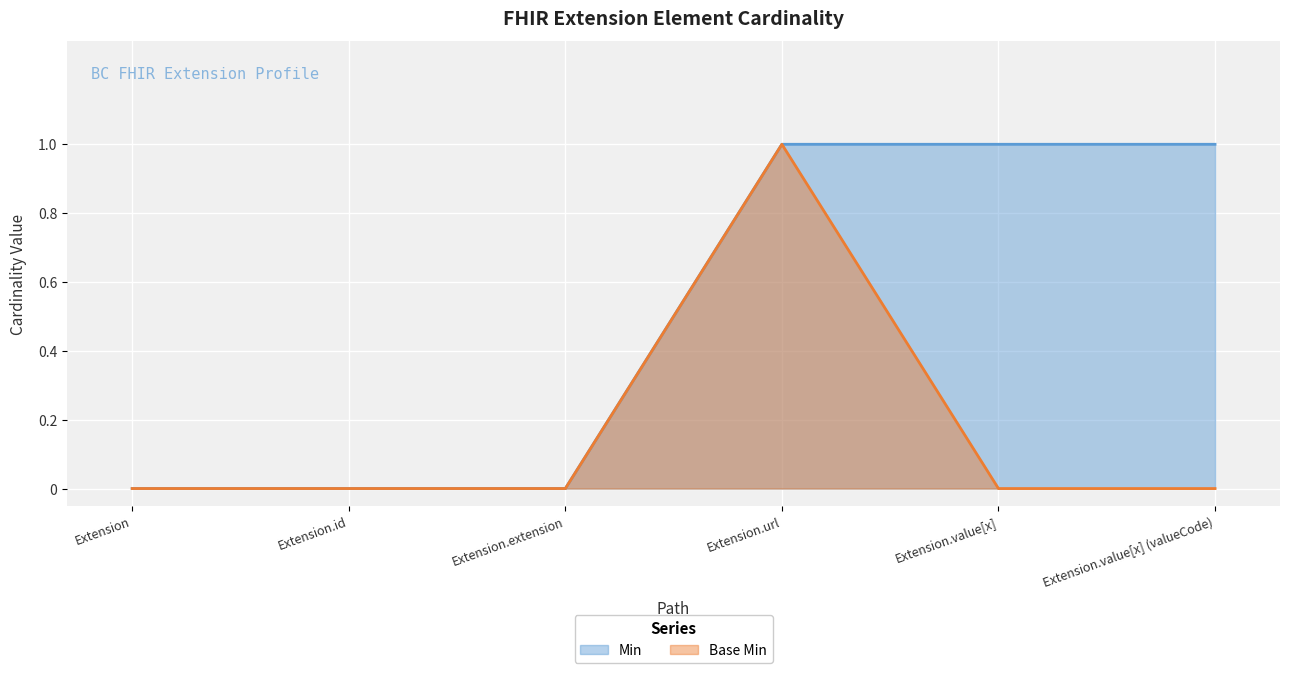

Where is Base Min nearest to the value 0?

Extension